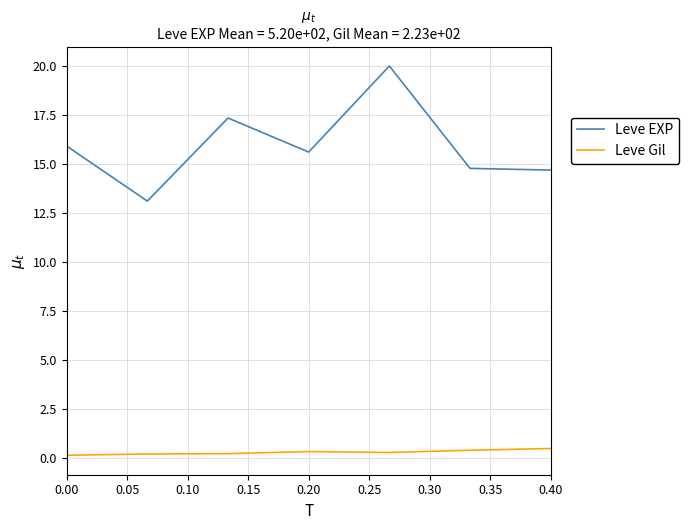

True or false: Leve EXP and Leve Gil cross at least once.

False